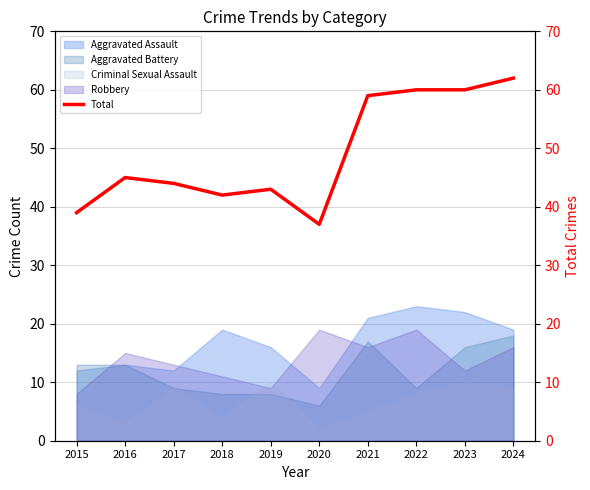

Rank the categories by value from highest to lowest.

2024, 2022, 2023, 2021, 2016, 2017, 2019, 2018, 2015, 2020